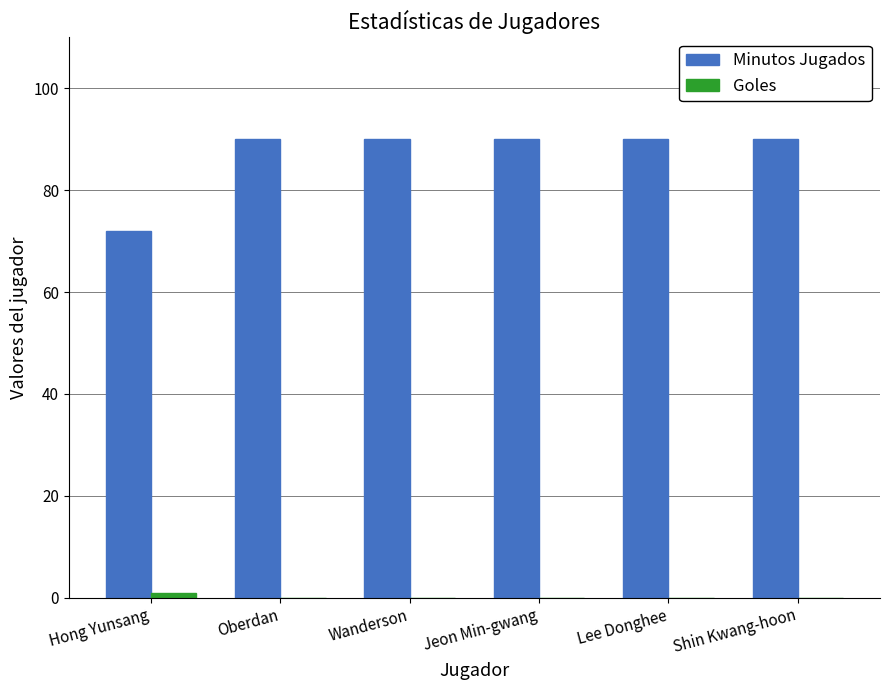

What is the sum of all Minutos Jugados values?

522